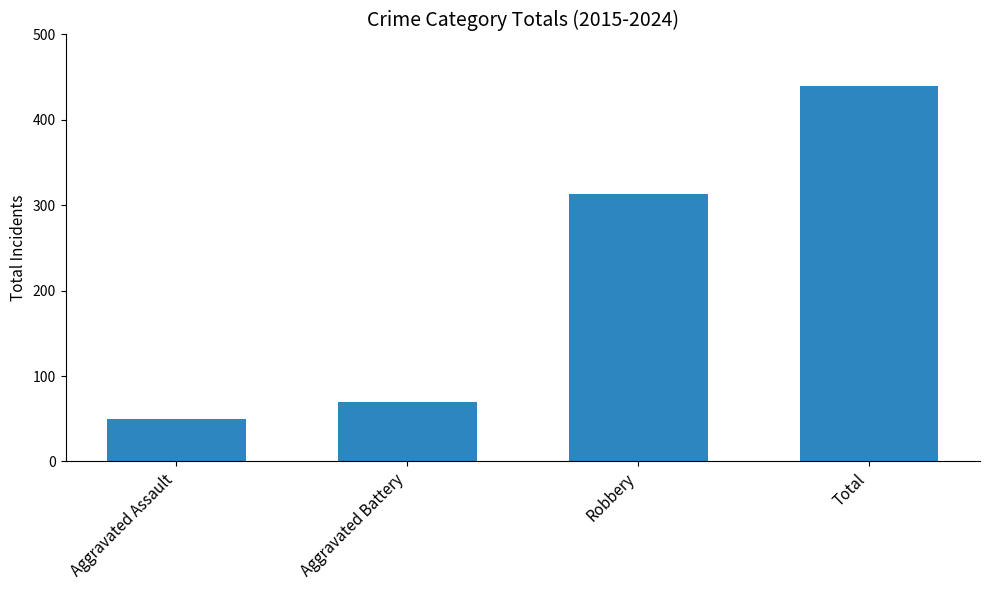

List the labels in order of value, smallest first.

Aggravated Assault, Aggravated Battery, Robbery, Total